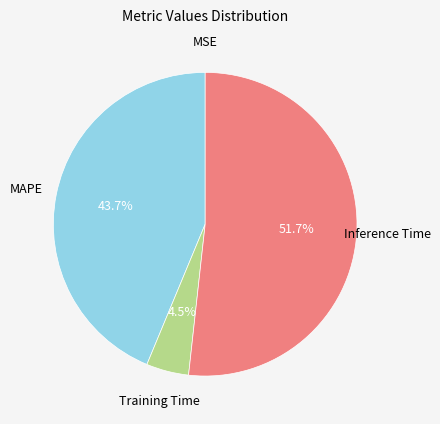

Between Training Time and MAPE, which is larger?

MAPE